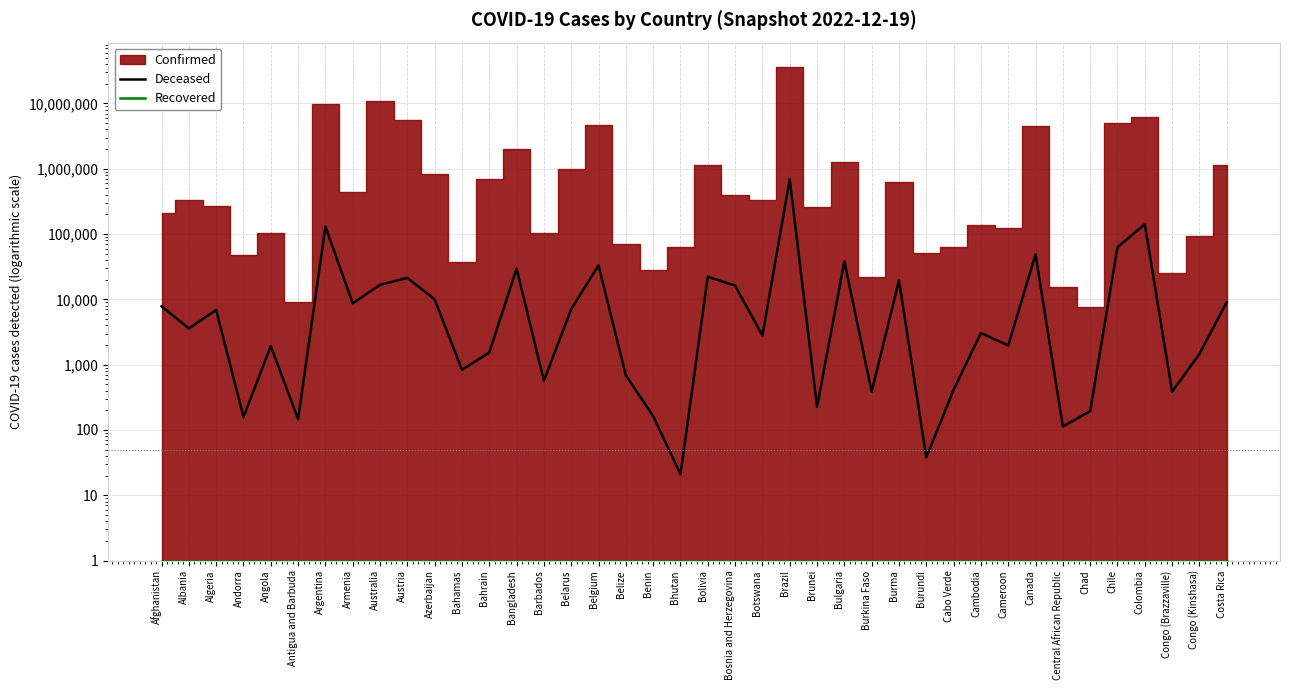

What position from the right is Cameroon?

9